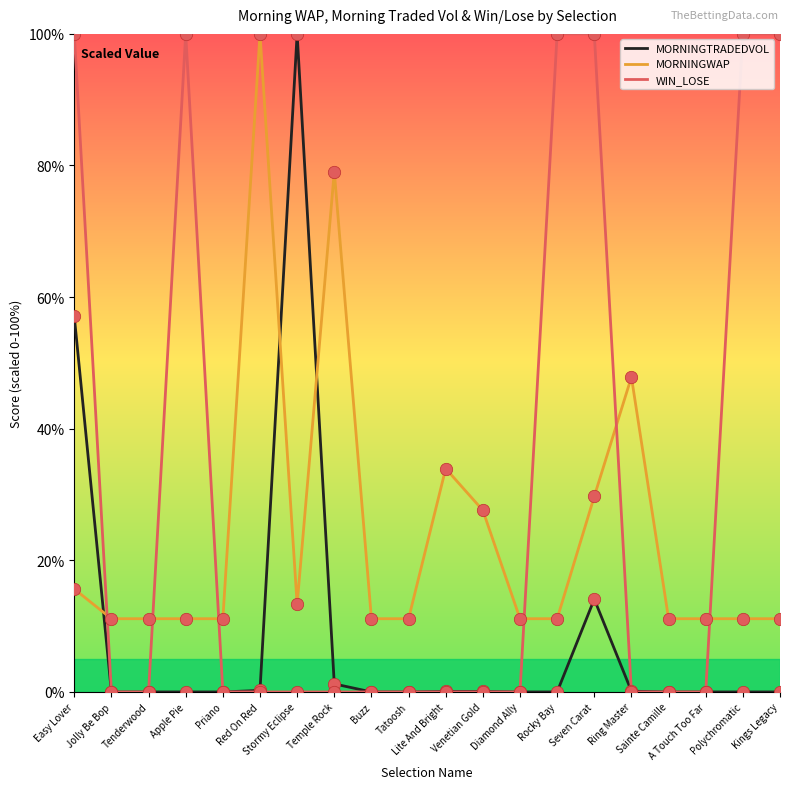

At which category is the sum across all series the highest?

Easy Lover